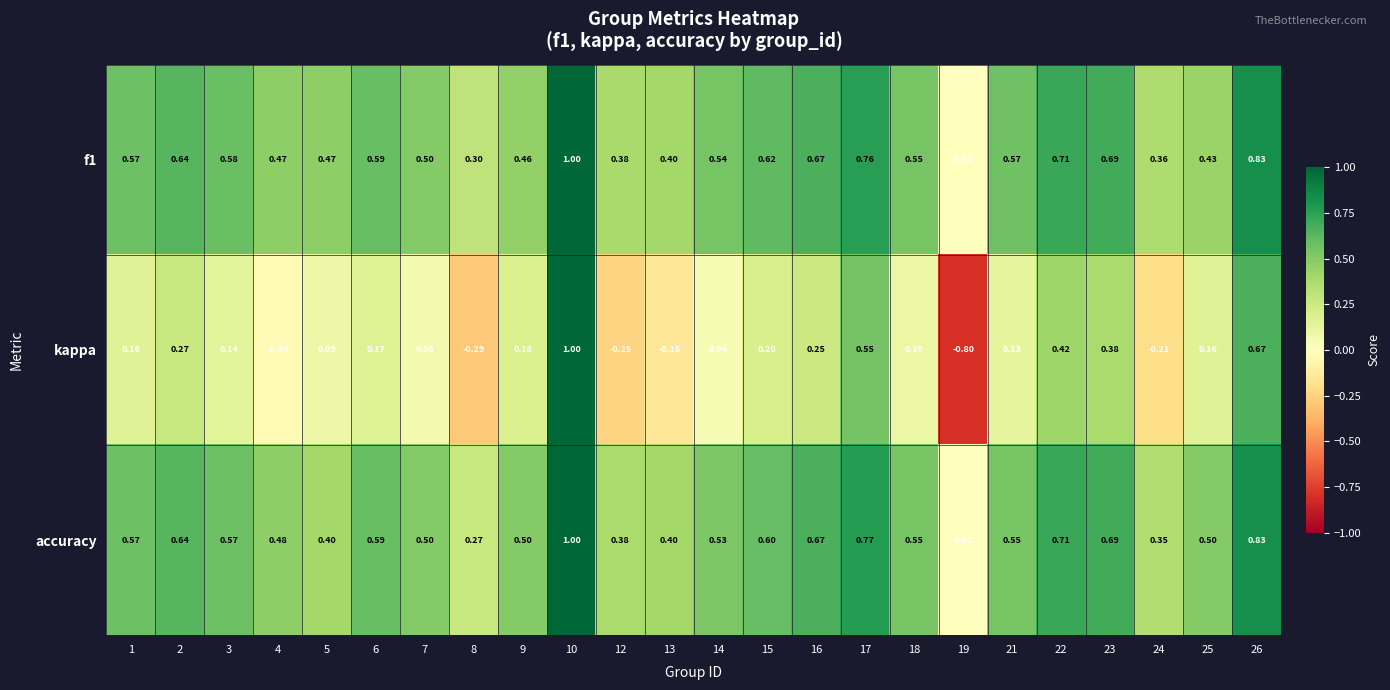

Is the value of f1 at 12 greater than the value of accuracy at 3?

No